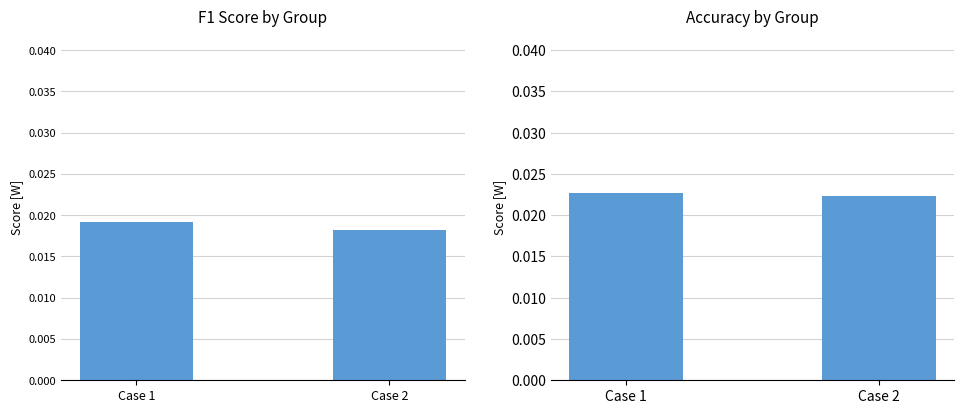

Are the bars horizontal?

No